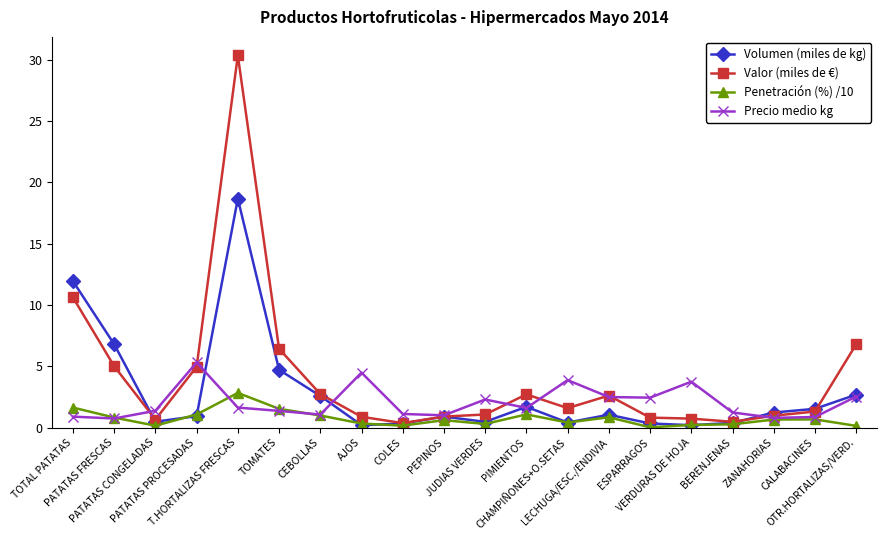

Which series changed the most between CEBOLLAS and ESPARRAGOS?

Volumen (miles de kg)